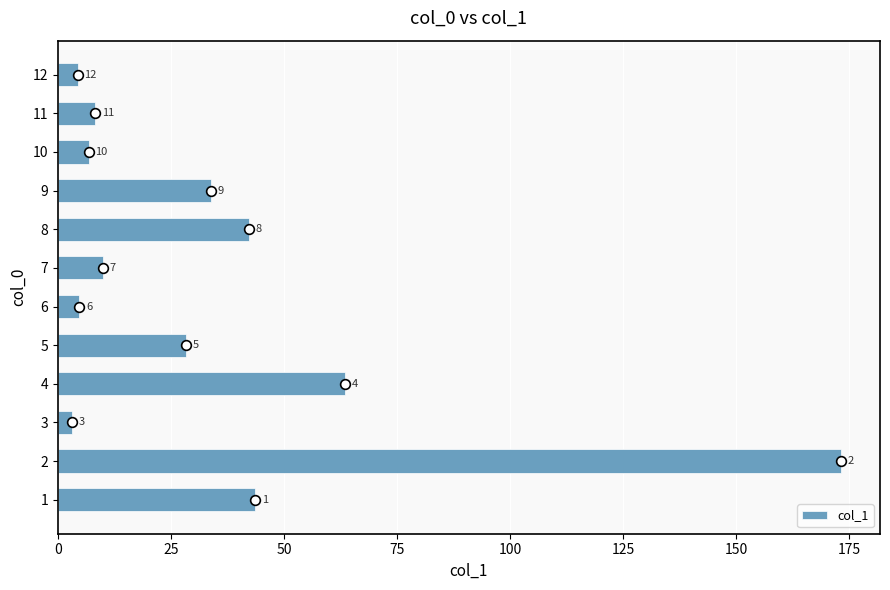

Does the chart contain any negative values?

No